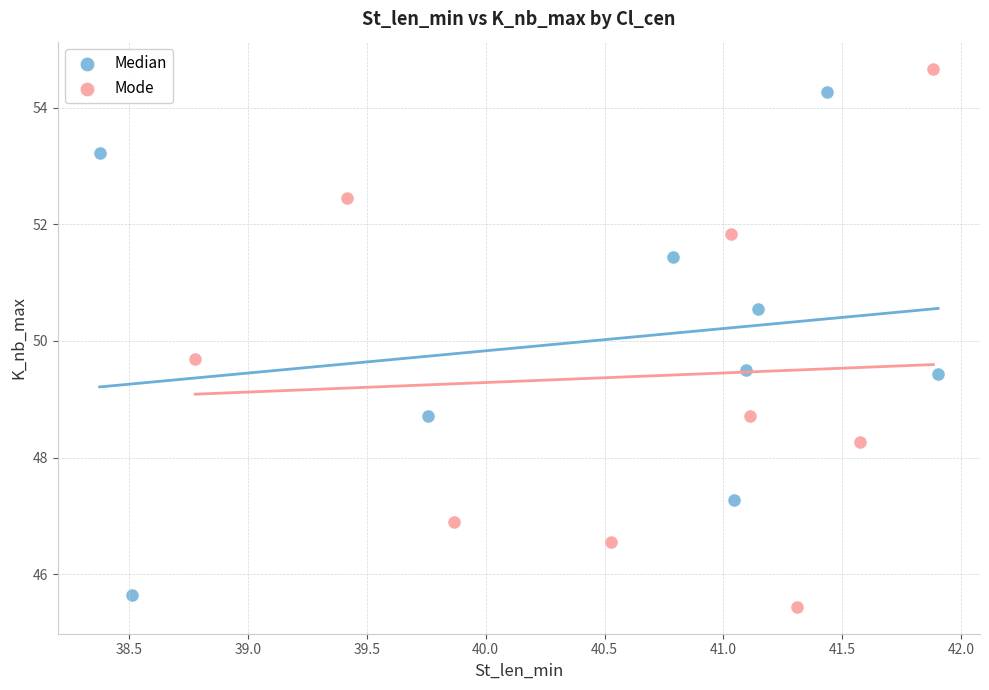

Which series has the largest Y range (max minus min)?

Mode